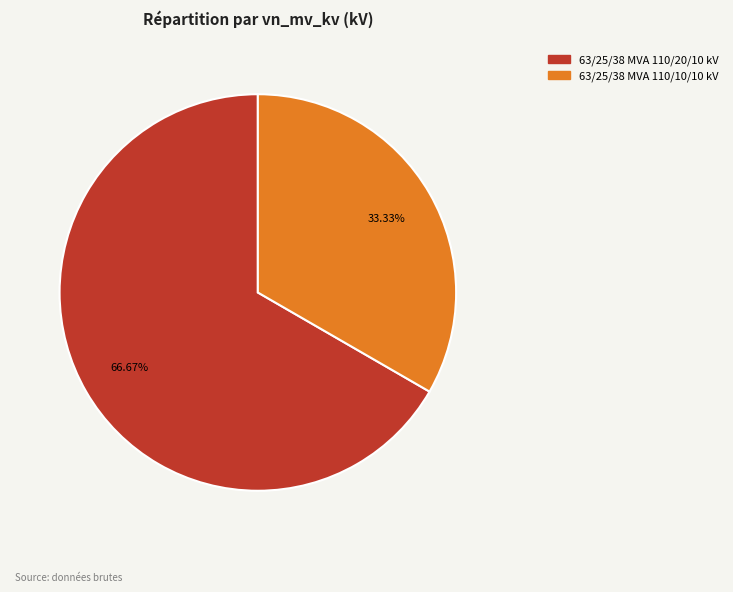

Which has a higher value, 63/25/38 MVA 110/20/10 kV or 63/25/38 MVA 110/10/10 kV?

63/25/38 MVA 110/20/10 kV